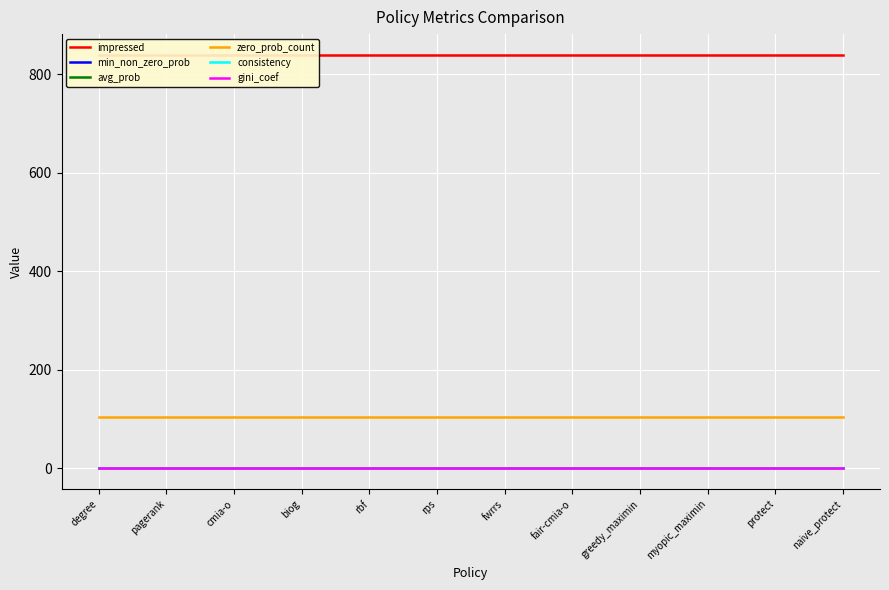

True or false: gini_coef has a value of 0.5 at naive_protect.

True